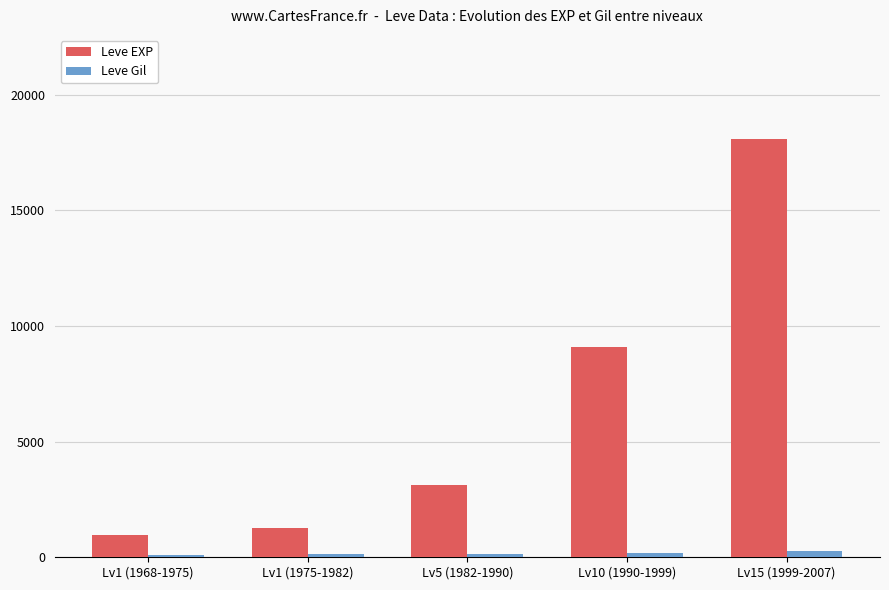

Which series has the largest range (max minus min)?

Leve EXP